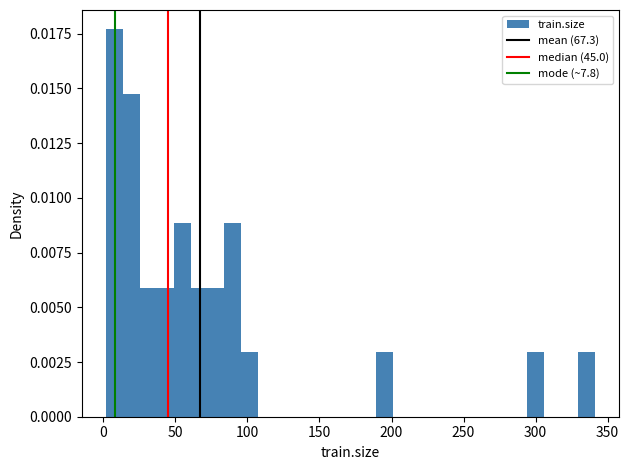

Around what value on the x-axis is the tallest bar? Give the approximate position of its centre, as read against the axis.

10